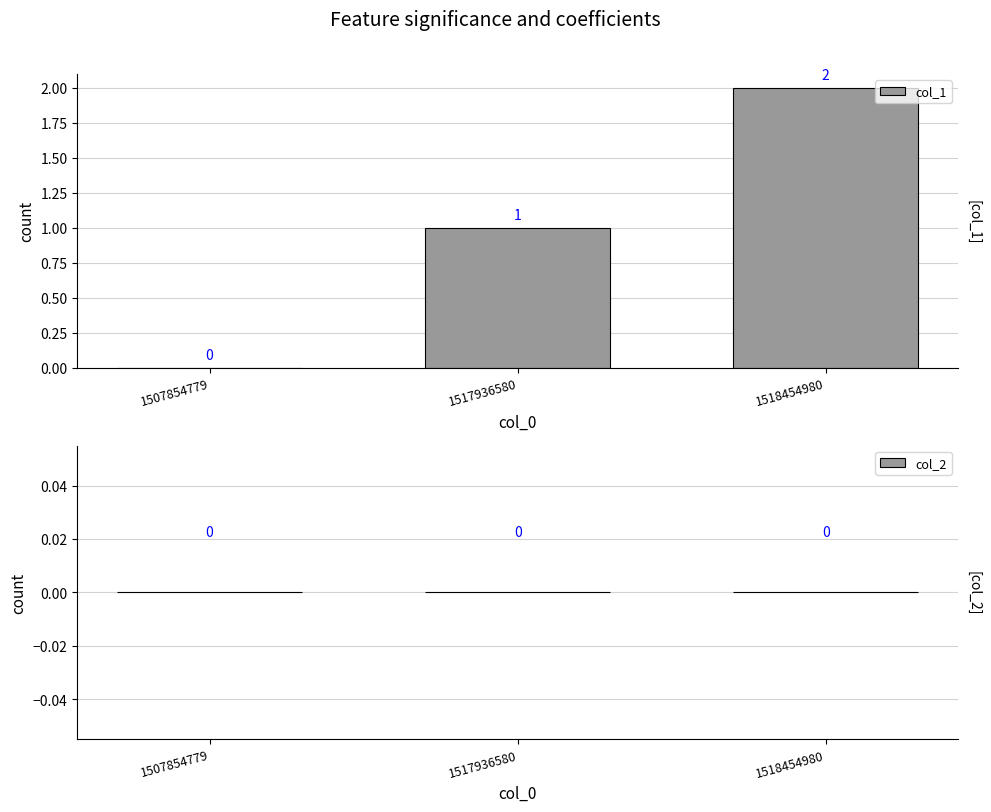

Are the bars grouped side by side (vs. stacked)?

No